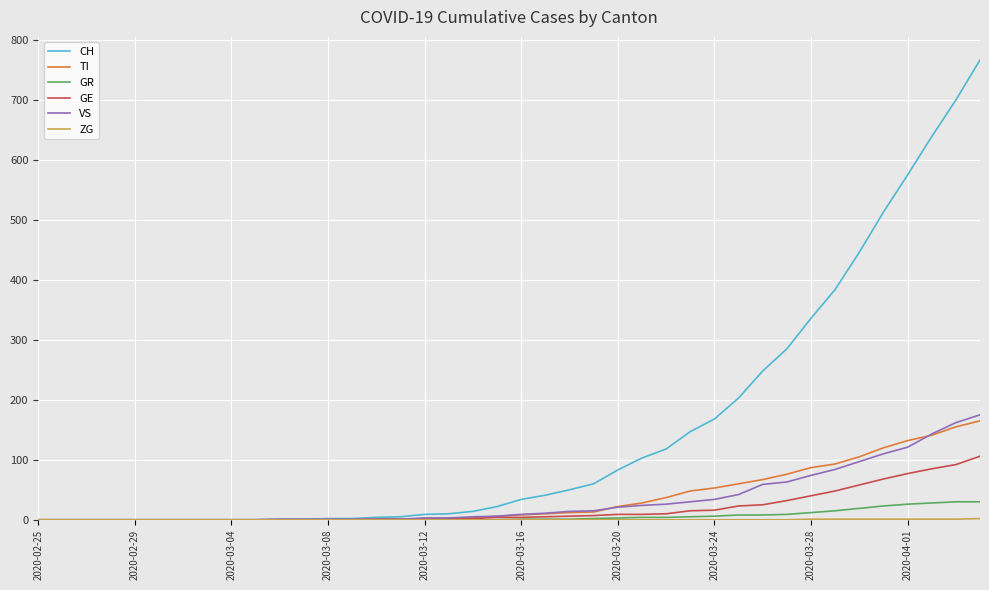

Which series has the widest spread of values?

CH